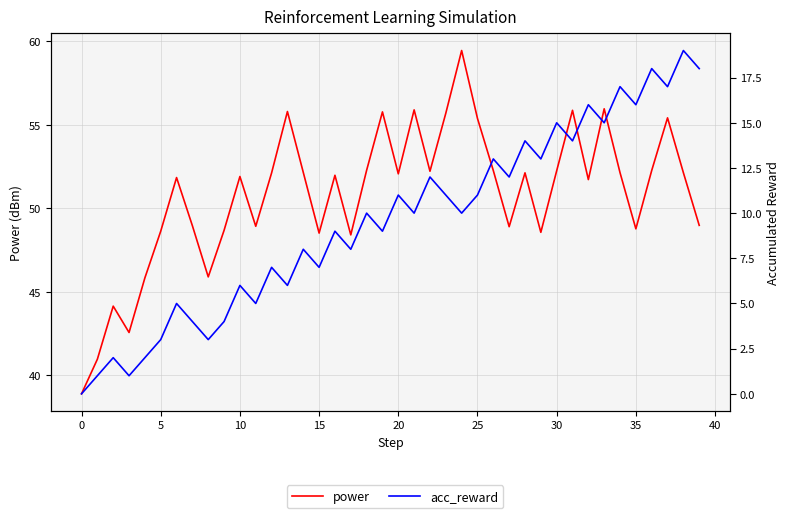

What is the value of the power point at the 33rd from the left?

51.7